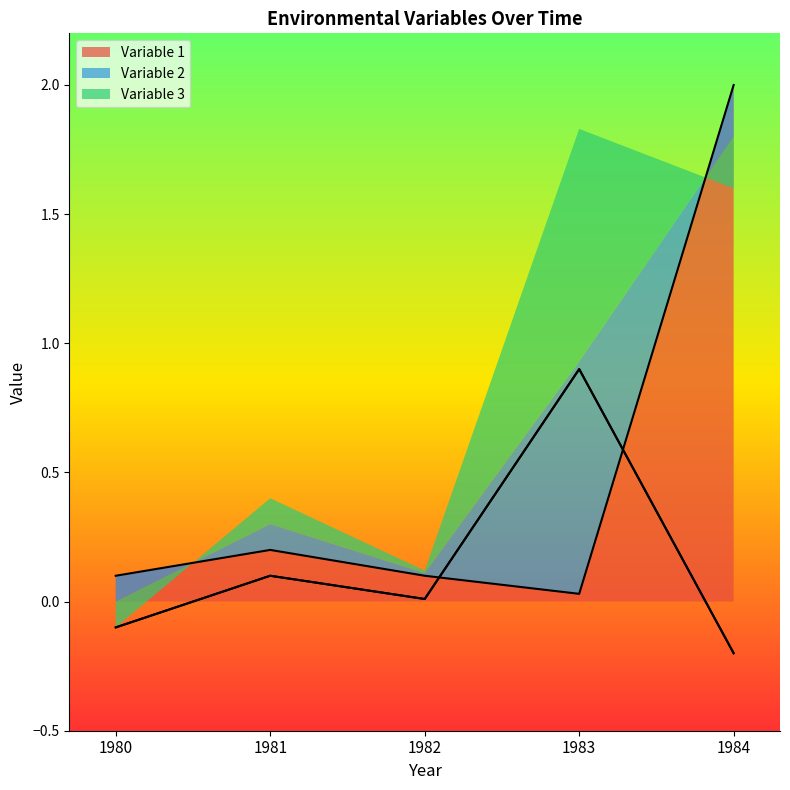

Which has a higher value, 1982 or 1981?

1981